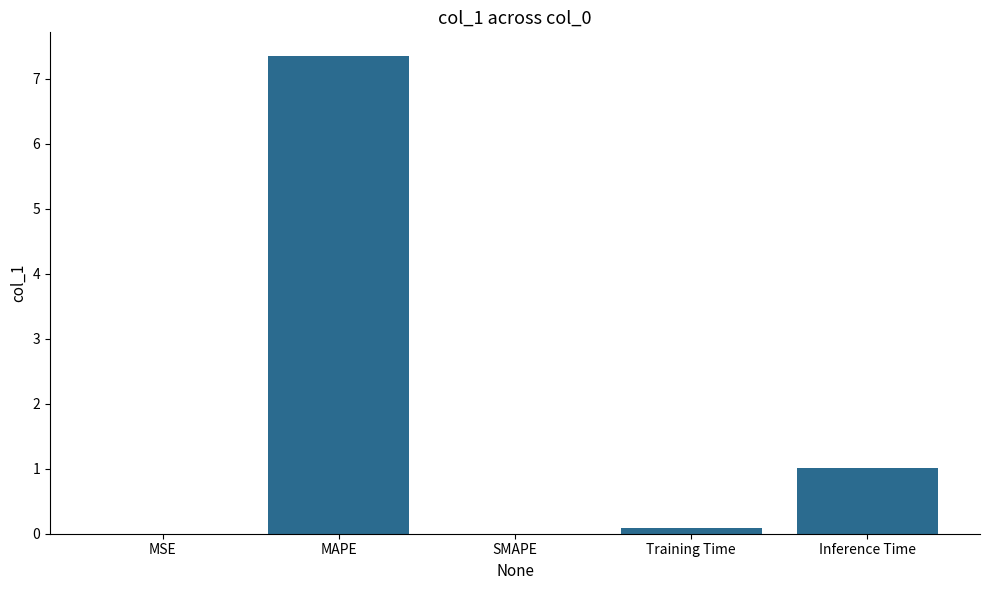

Between Training Time and Inference Time, which is larger?

Inference Time